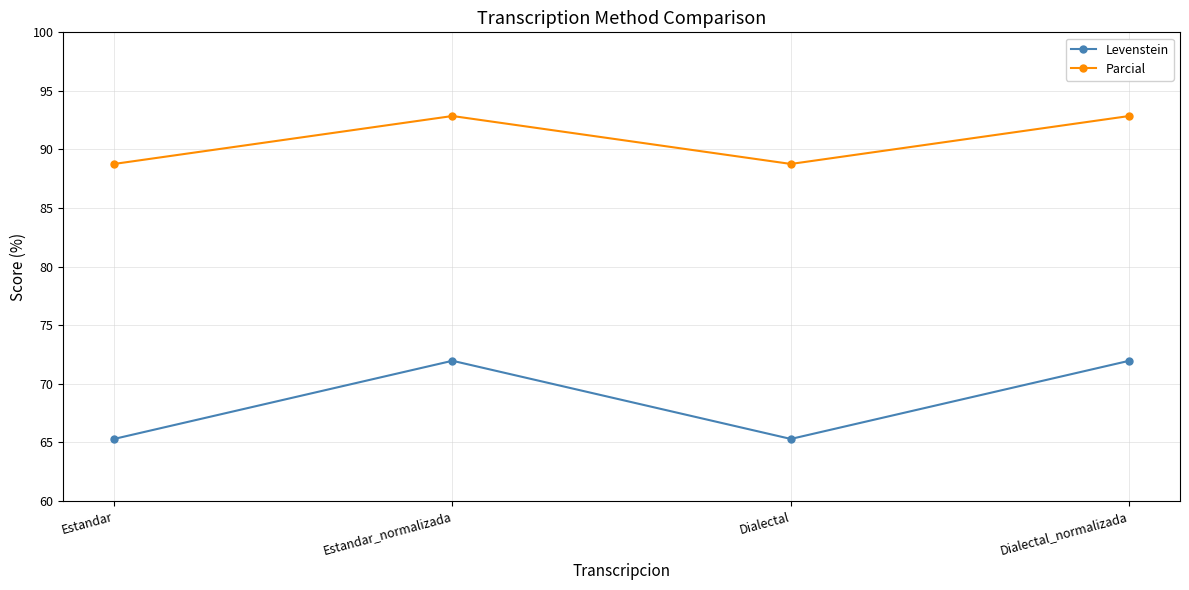

What is the minimum value shown in the chart?

65.3